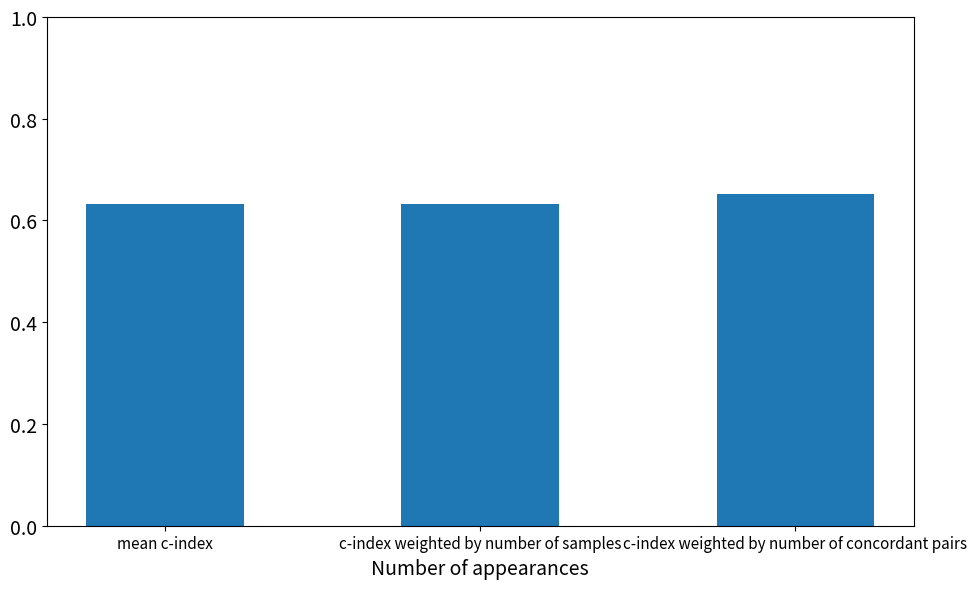

What is the label of the 1st bar from the left?

mean c-index